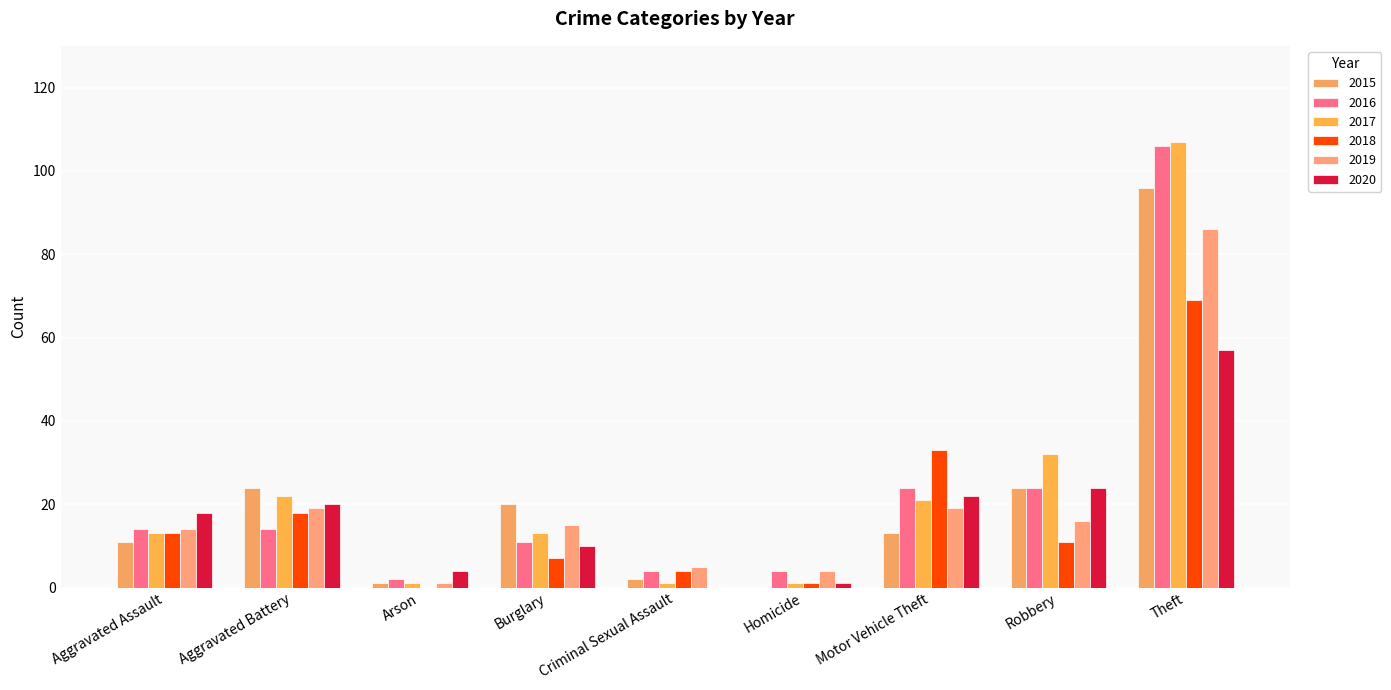

What is the total value across all series at Theft?

521